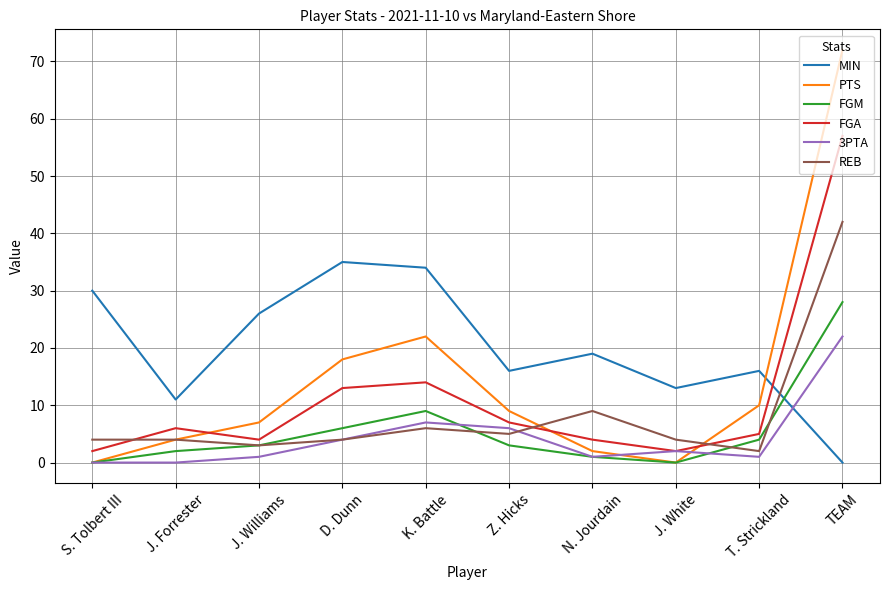

Which series has the largest total across all categories?

MIN